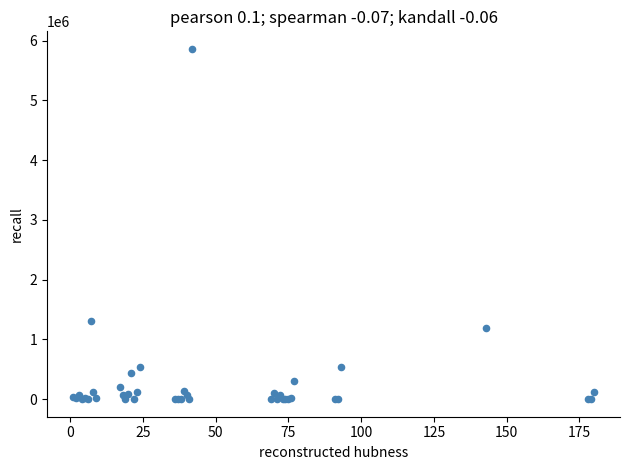

What Y value in the scatter plot is closest to 2931613?

1310491